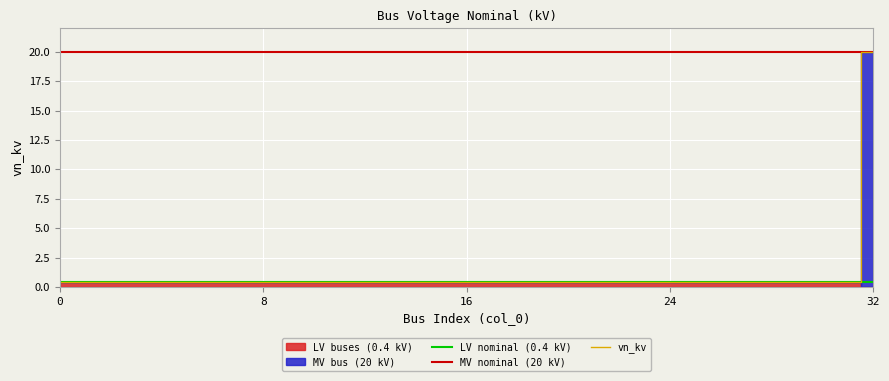

Which category has the highest value across all series?

32